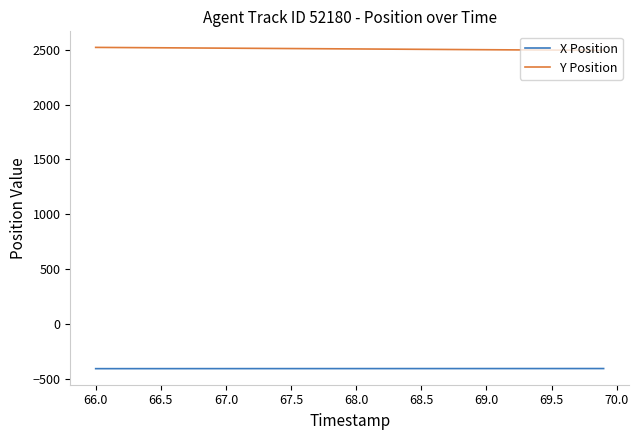

Which series has the largest total across all categories?

Y Position